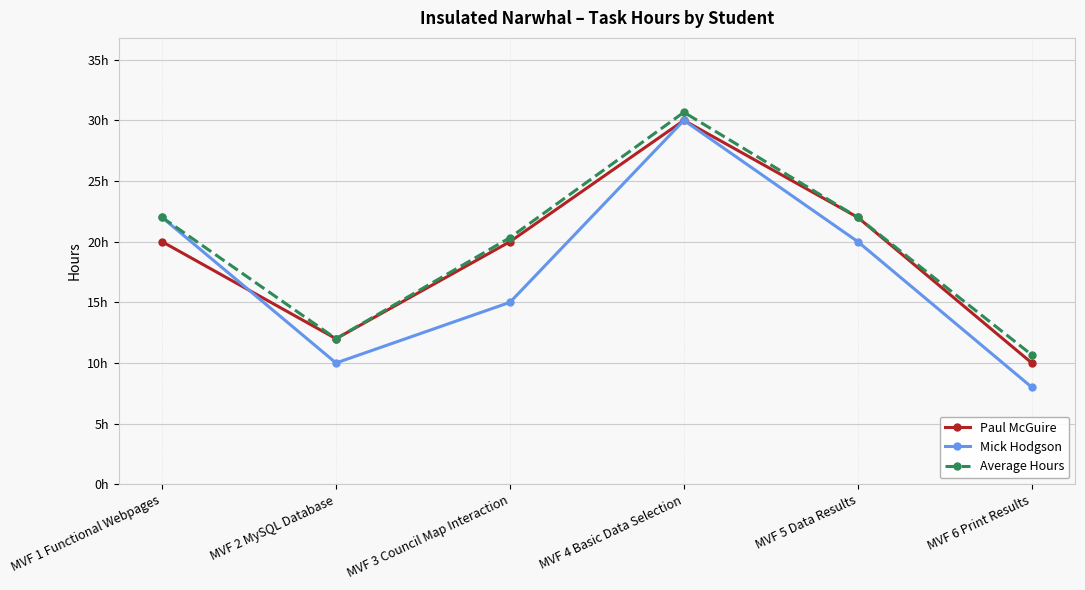

Which series has the largest total across all categories?

Average Hours